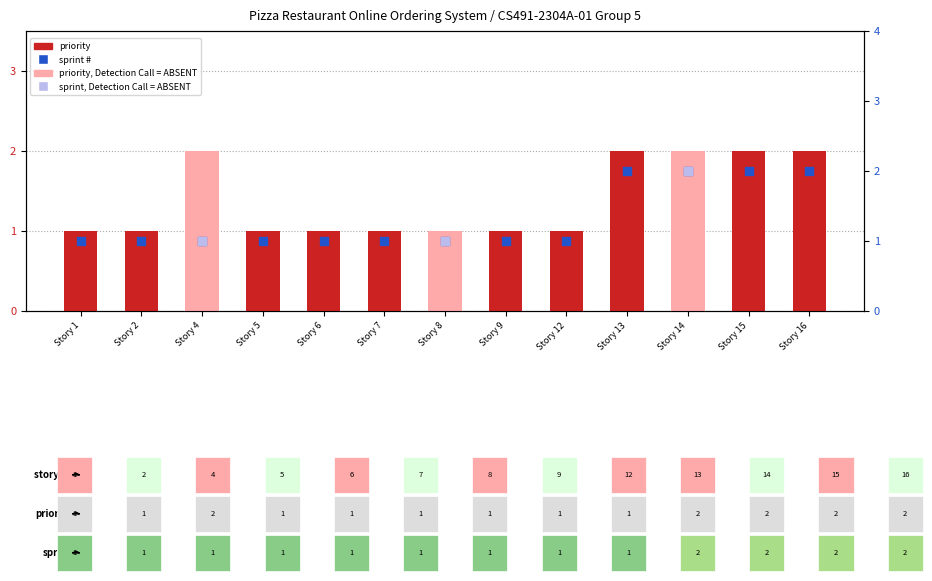

Is the value of priority at Story 1 greater than the value of sprint # at Story 6?

No